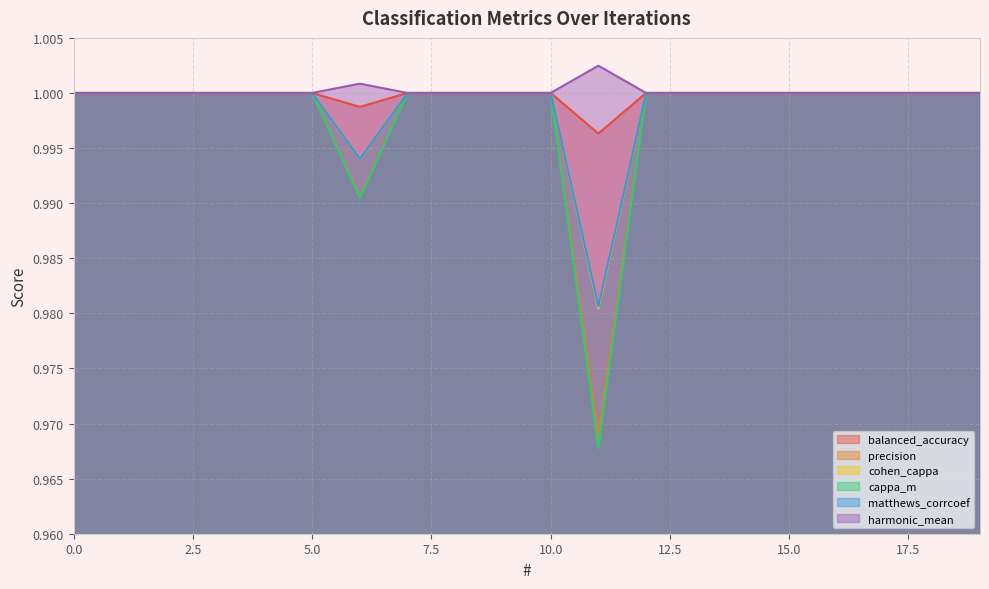

Which has a higher value, 17 or 10?

17